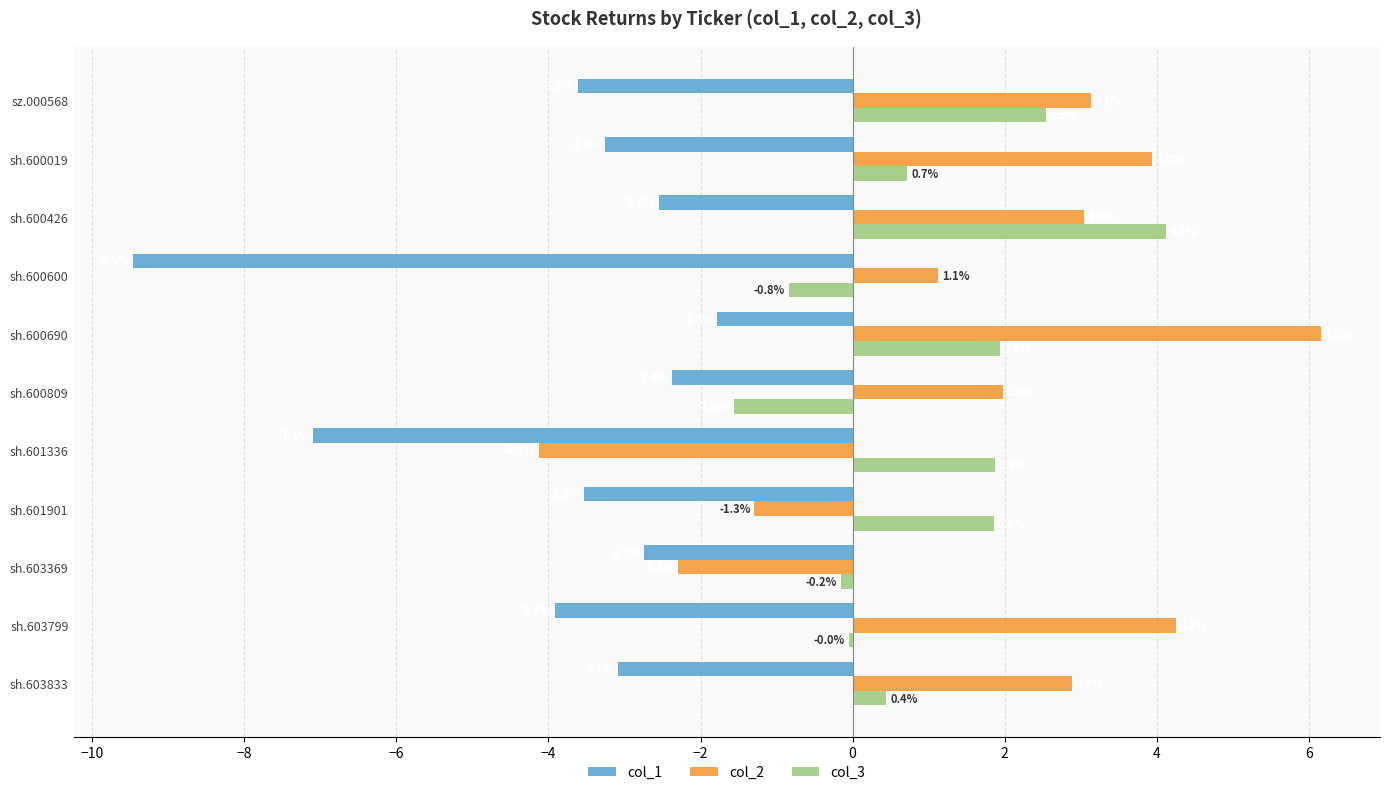

Is the value of col_2 at sh.600690 greater than the value of col_1 at sh.600809?

Yes